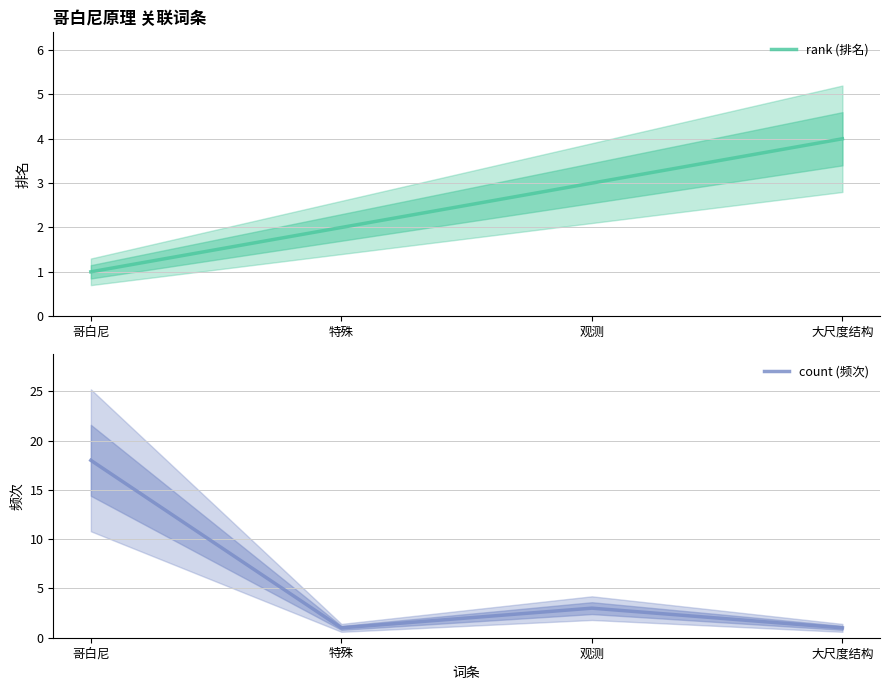

Read the count (频次) value at 大尺度结构.

1